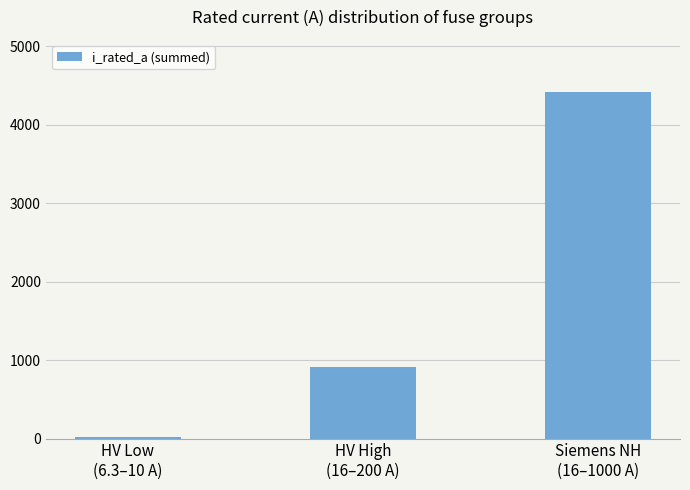

What is the maximum value shown in the chart?

4418.0